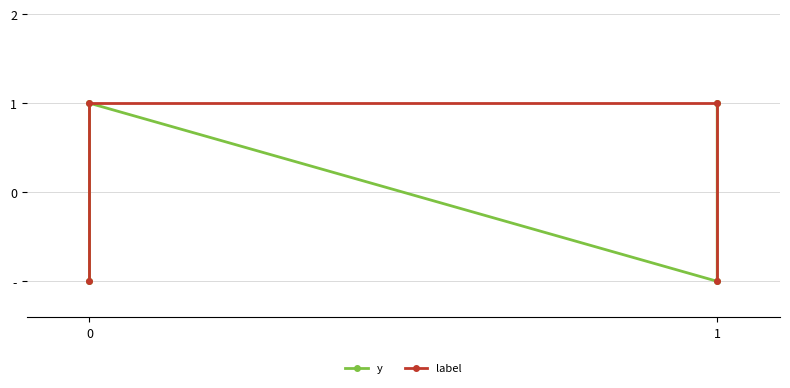

Between 0 and 2, which series saw the biggest shift?

label